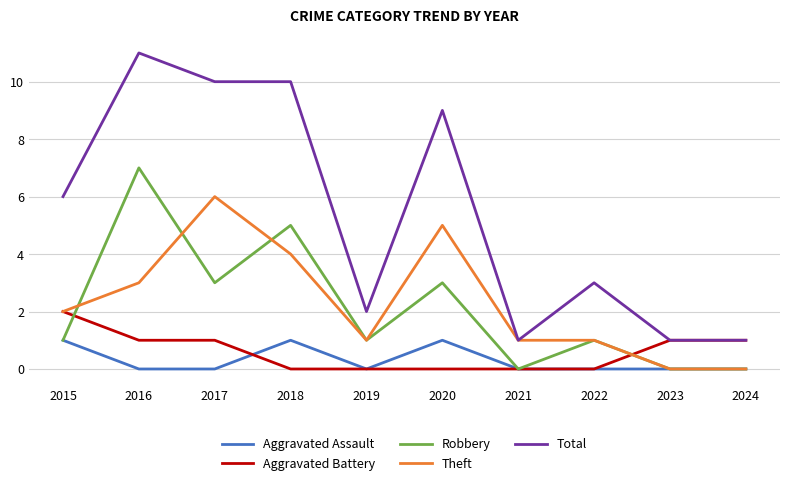

How many categories are shown in the chart?

10